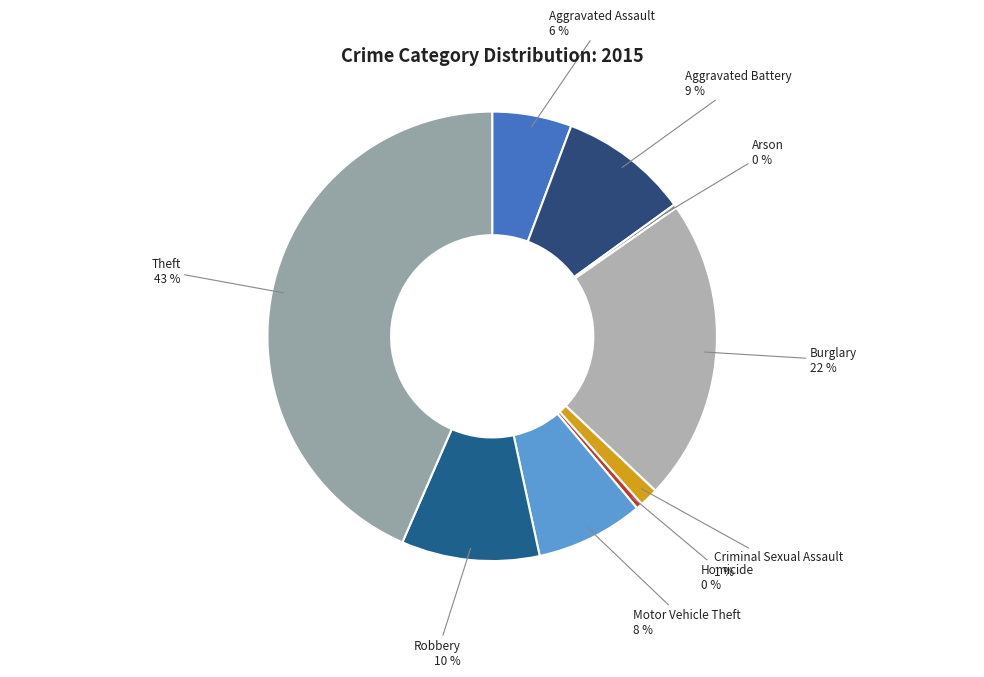

Which category has the biggest portion of the pie?

Theft